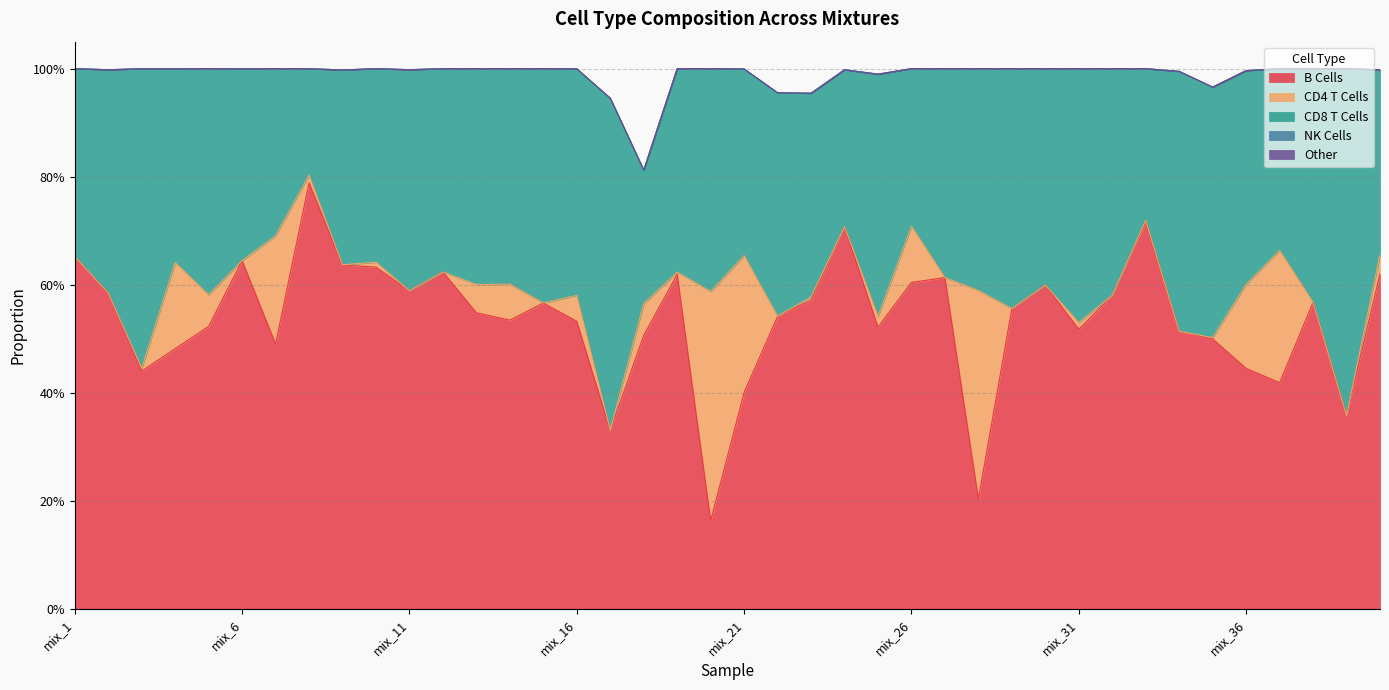

True or false: CD4 T Cells and NK Cells intersect in this chart.

False